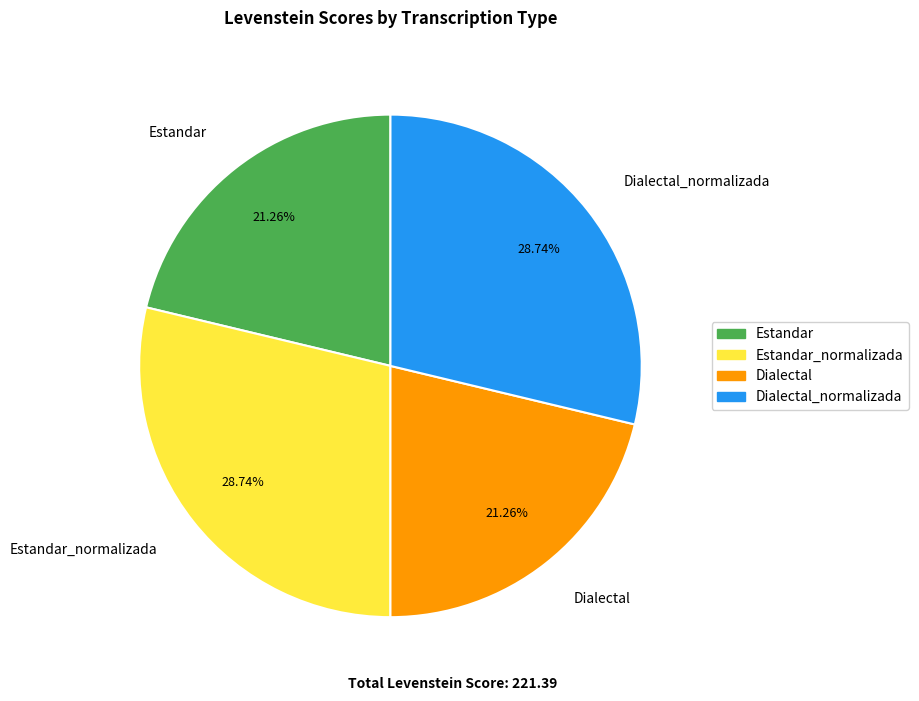

To the nearest percent, what is the difference between the Estandar and Dialectal_normalizada slice percentages?

7%